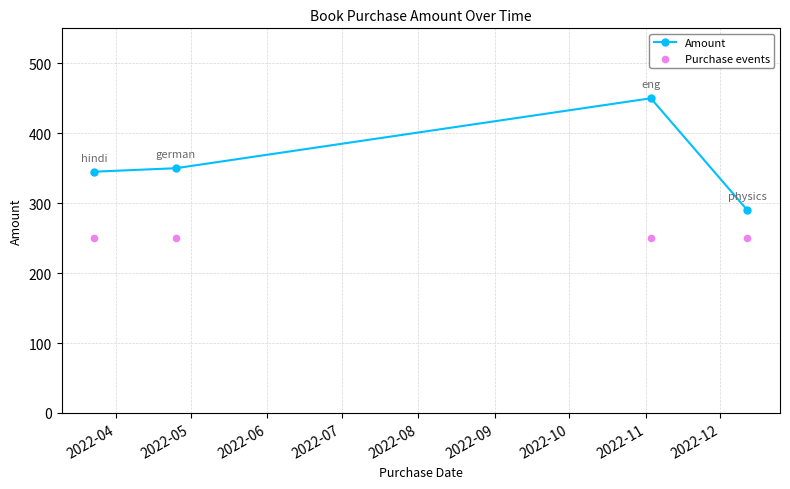

Which series has the widest spread of Y values?

Amount